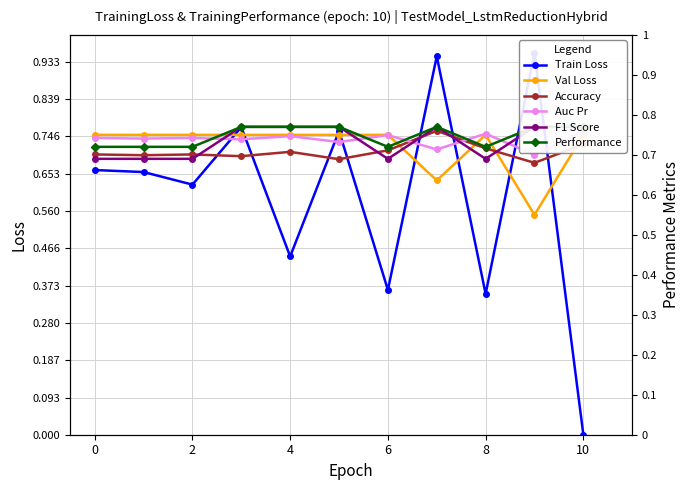

After their last crossing, which series has the higher values: Auc Pr or Accuracy?

Auc Pr